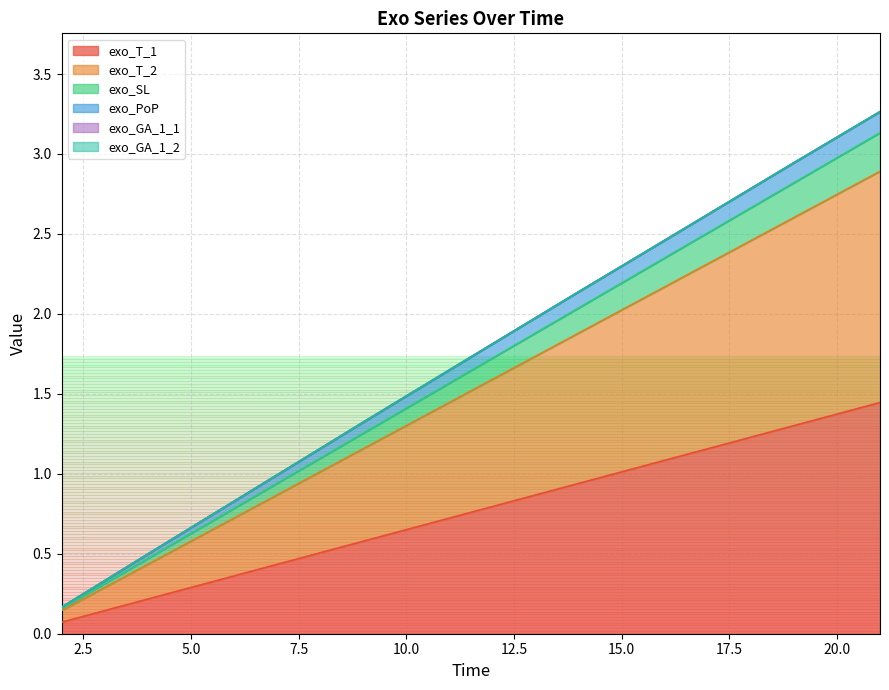

Read the exo_T_2 value at 16.

2.2